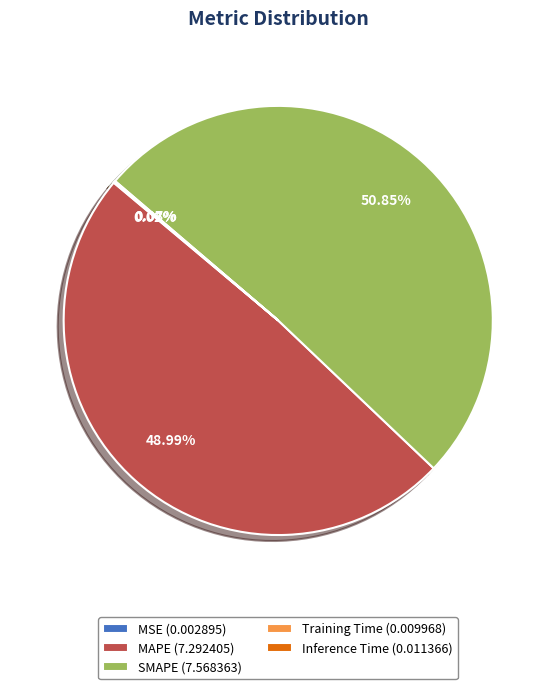

Is there a majority slice in this chart?

Yes